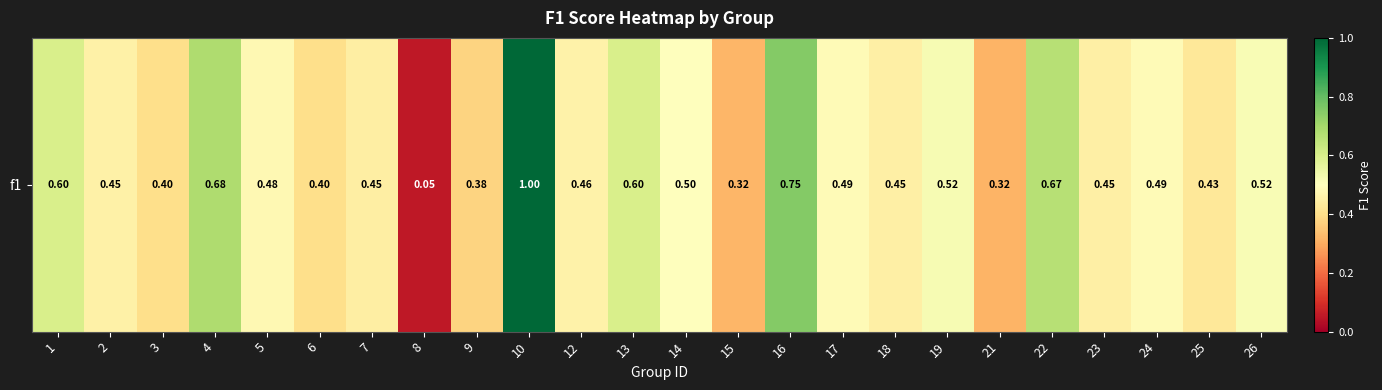

What is the smallest value displayed?

0.1